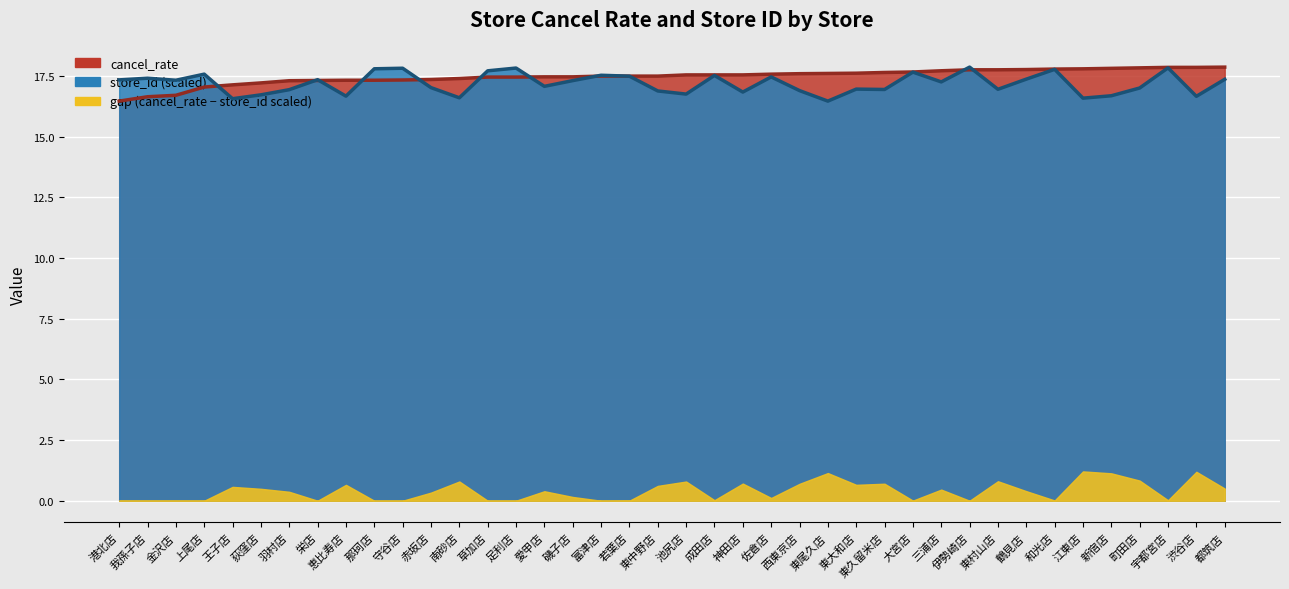

How many values in the cancel_rate series are below 17?

3